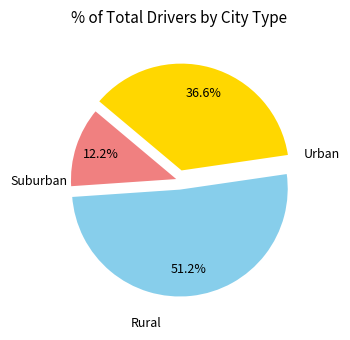

Is there any slice that represents more than half of the pie?

Yes